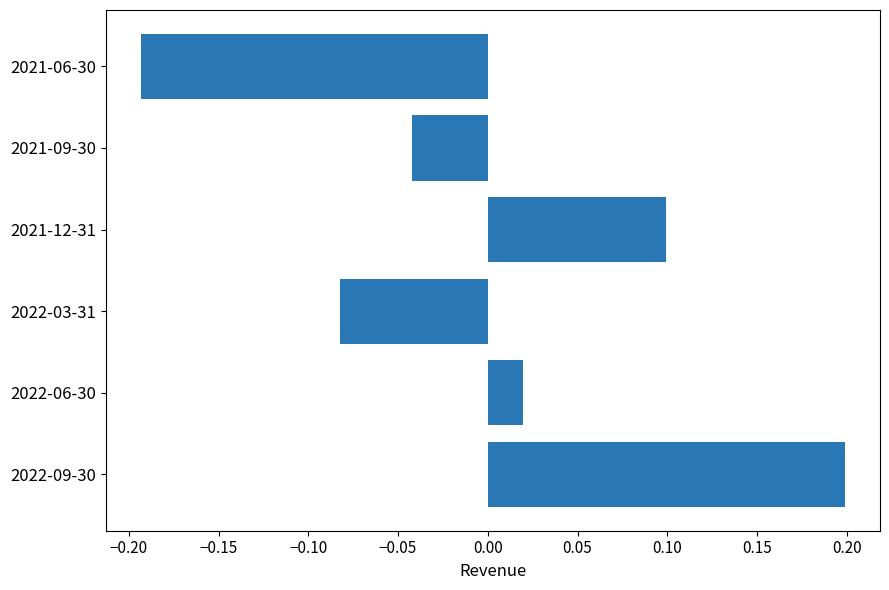

At which category does the chart reach its peak across all series?

2022-09-30